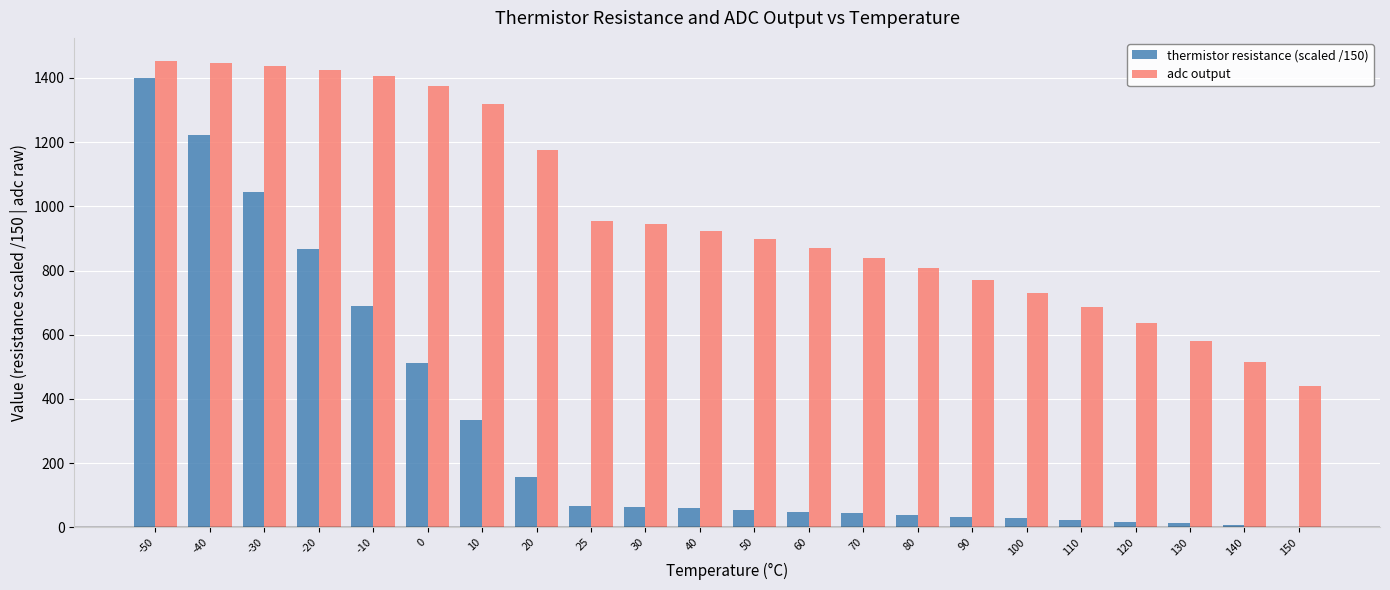

Count the number of categories in the chart.

22